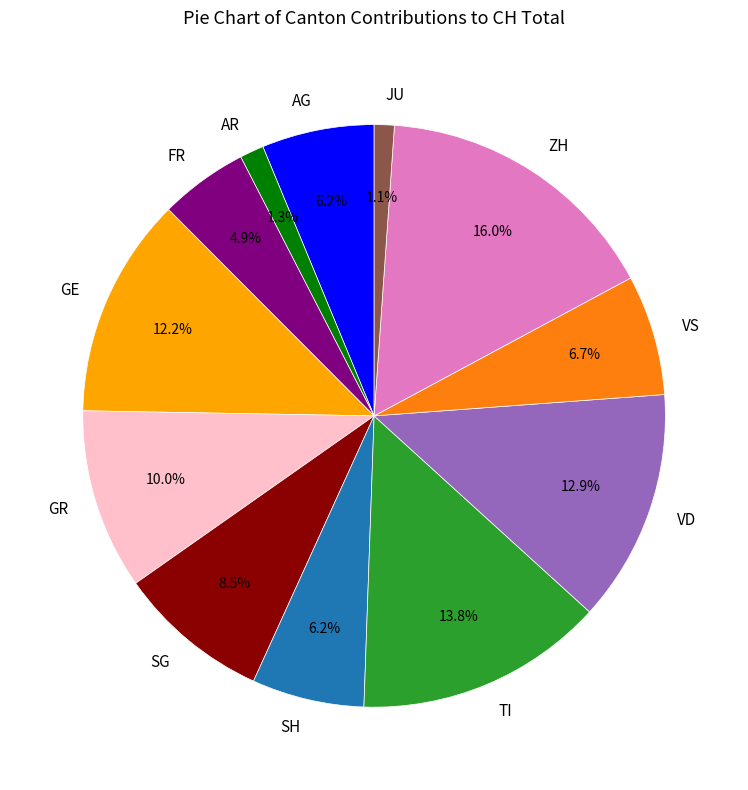

Which slice is the largest?

ZH